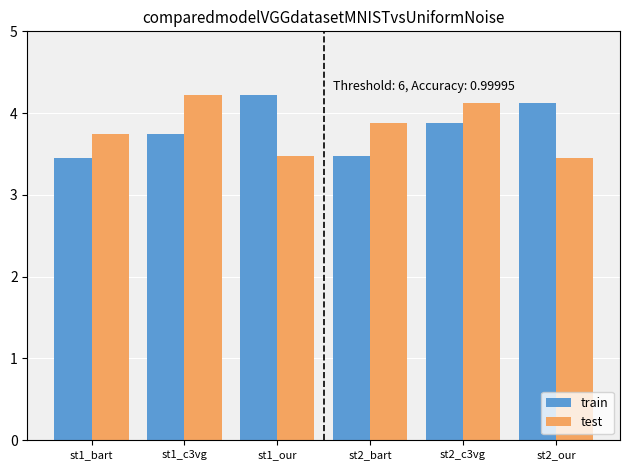

Count the test values in the range 3 to 4.

4